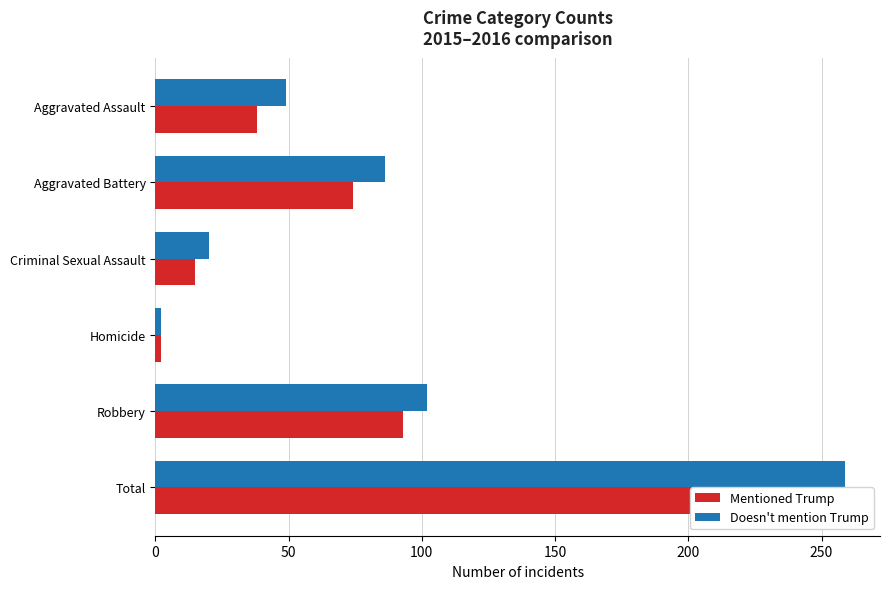

What are all the series names shown in the legend?

Mentioned Trump, Doesn't mention Trump